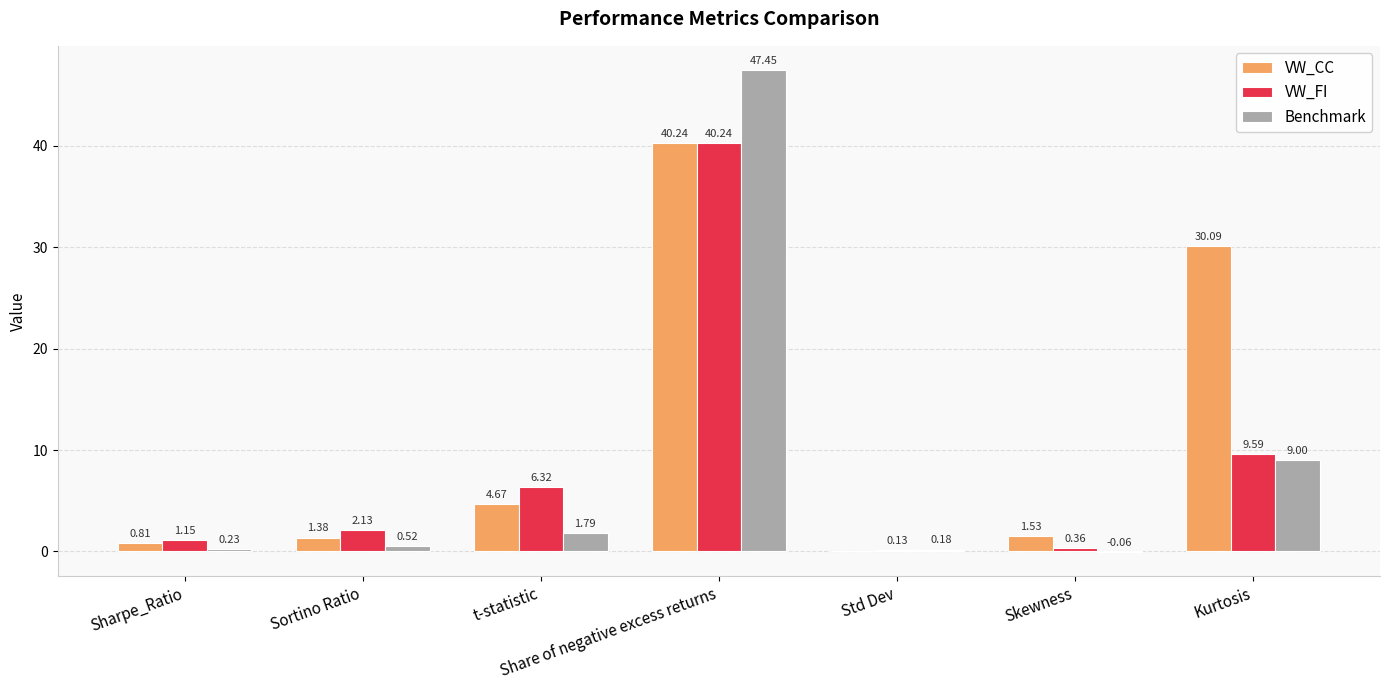

What is the total value across all series at Sharpe_Ratio?

2.2